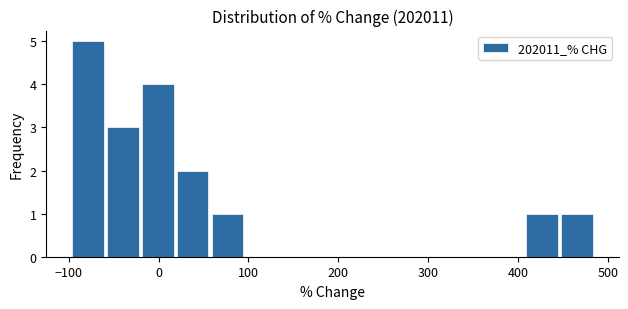

Read against the x-axis, roughly where is the centre of the tallest bar?

-80